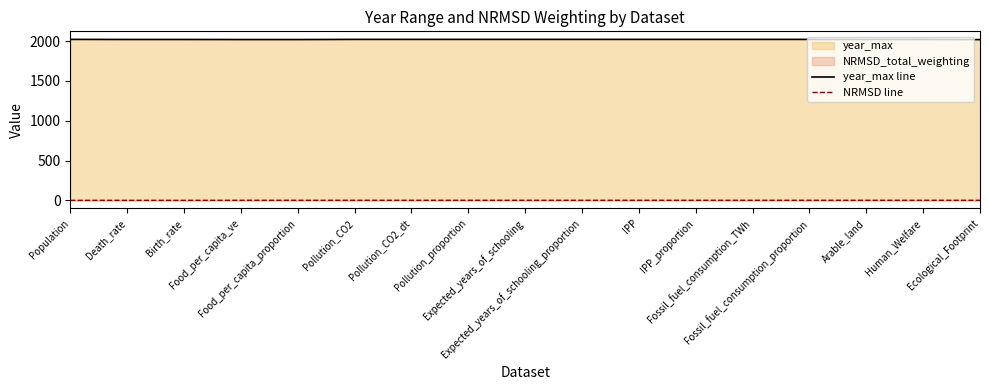

True or false: NRMSD line has a value of 1.0 at Pollution_proportion.

True